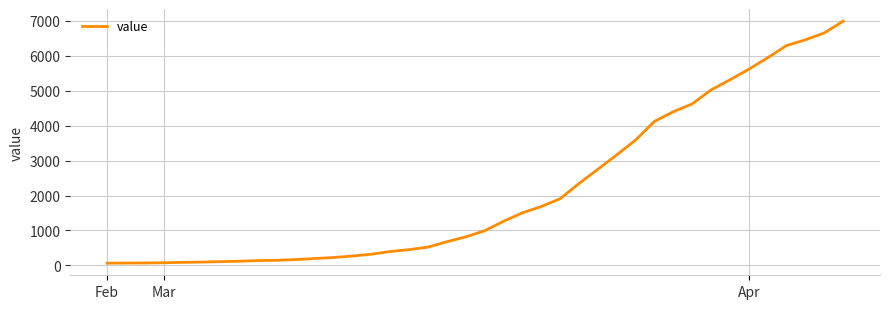

What is the maximum value shown in the chart?

6995